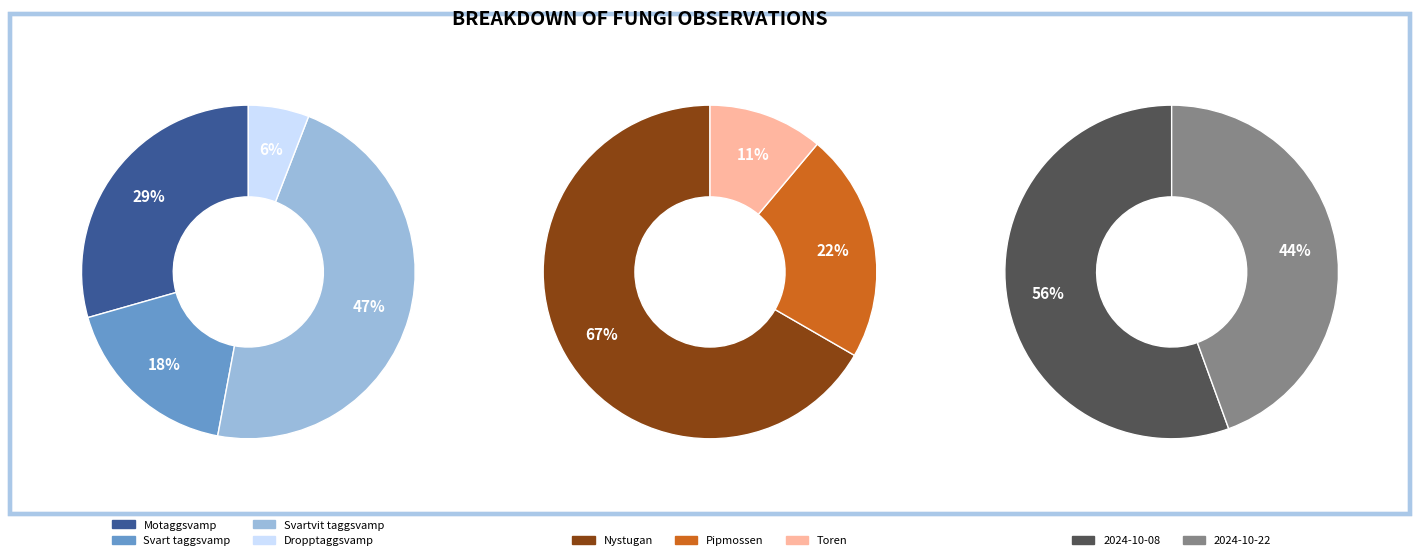

True or false: Dropptaggsvamp accounts for 16% of the total.

False